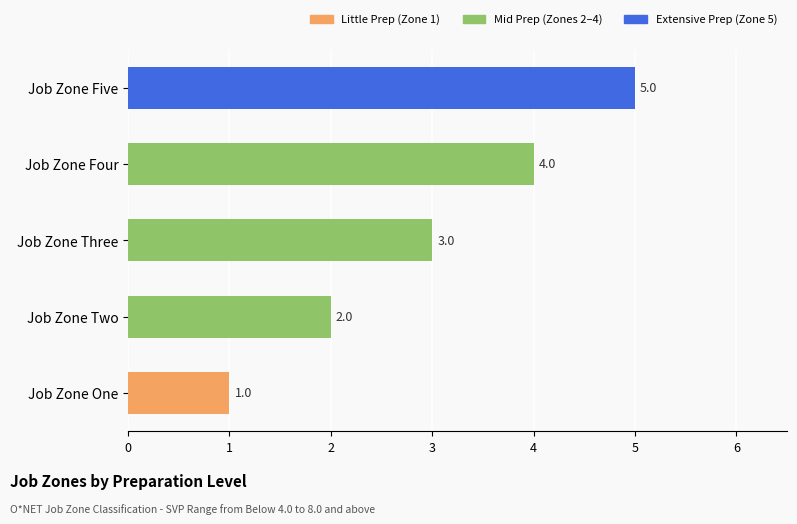

How many values are between 2 and 4?

3